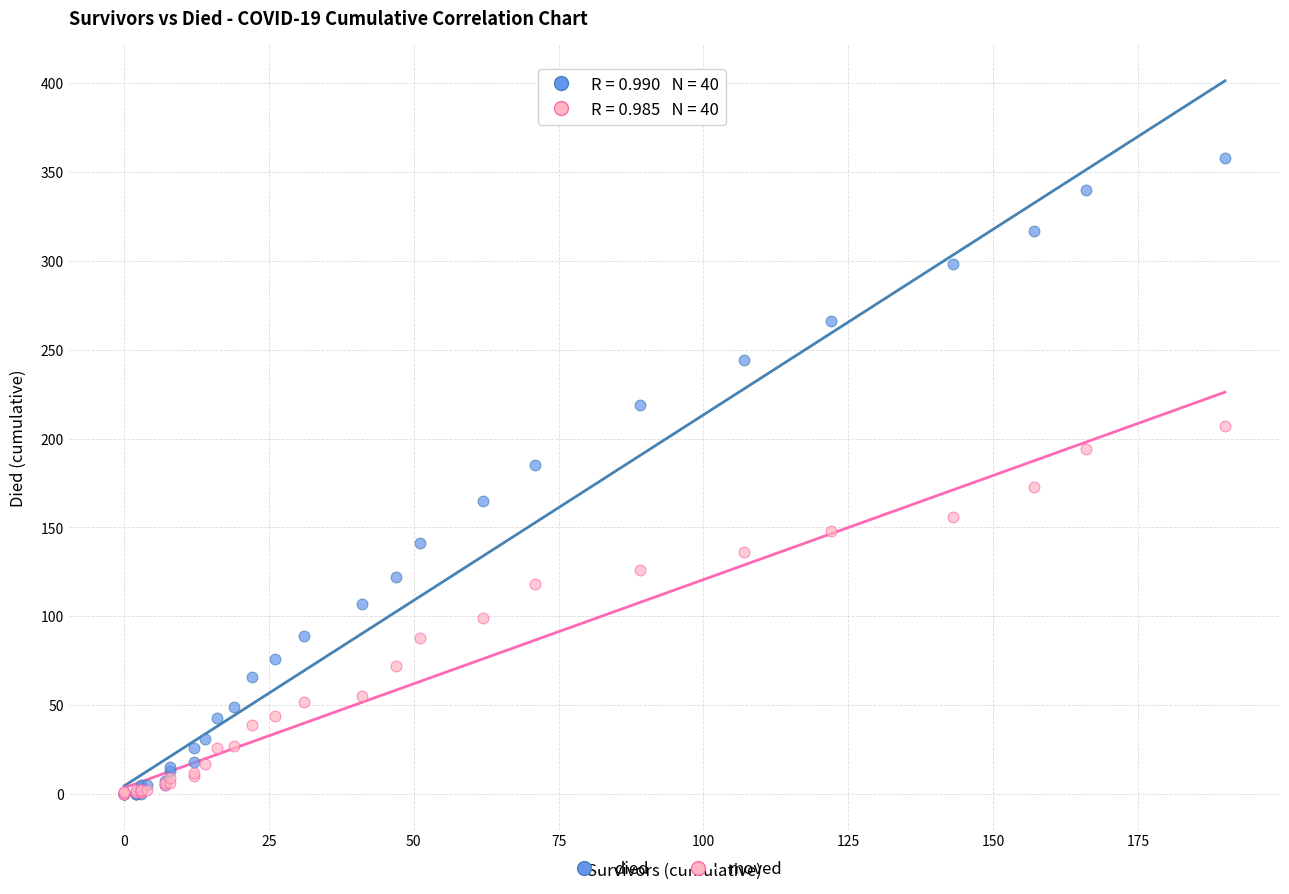

Which series has the widest spread of Y values?

died